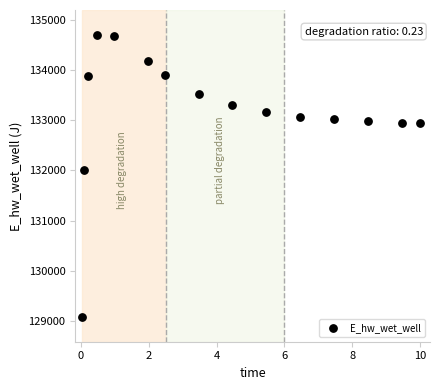

What Y value in the scatter plot is closest to 131891?

132013.2